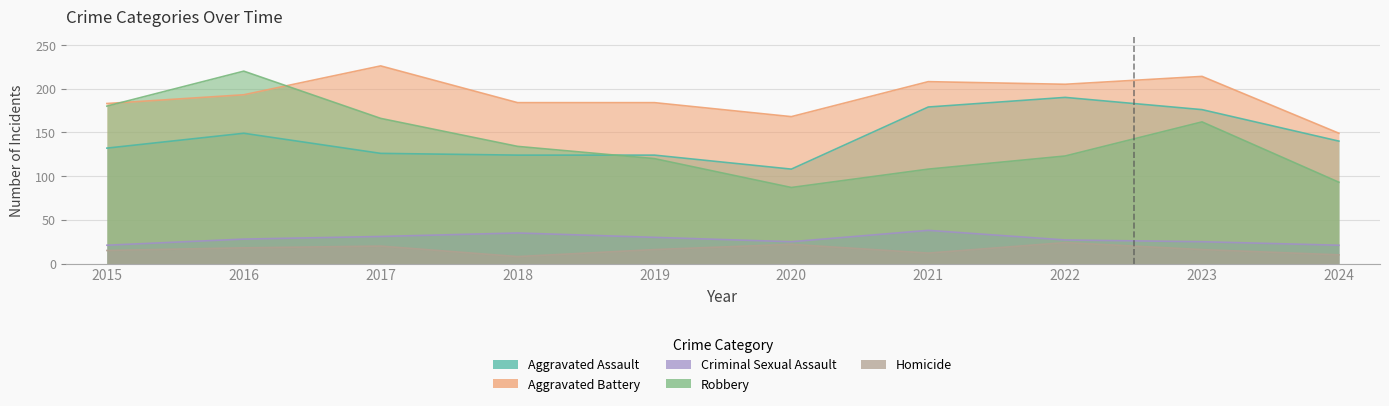

What is the difference between the highest and lowest values at 2024?

139